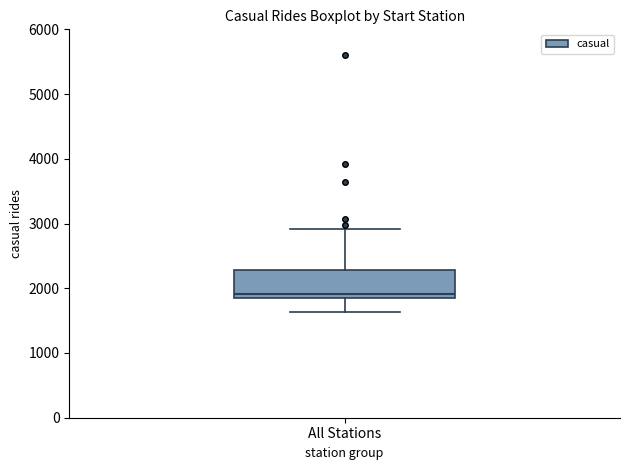

Read this box plot against the y-axis: the position of the median line, the range covered by the box, and the ends of both whiskers. The values are not printed on the chart, so give them approximately, as read against the axis.

median 1900, box 1800 to 2300, whiskers 1600 to 2900